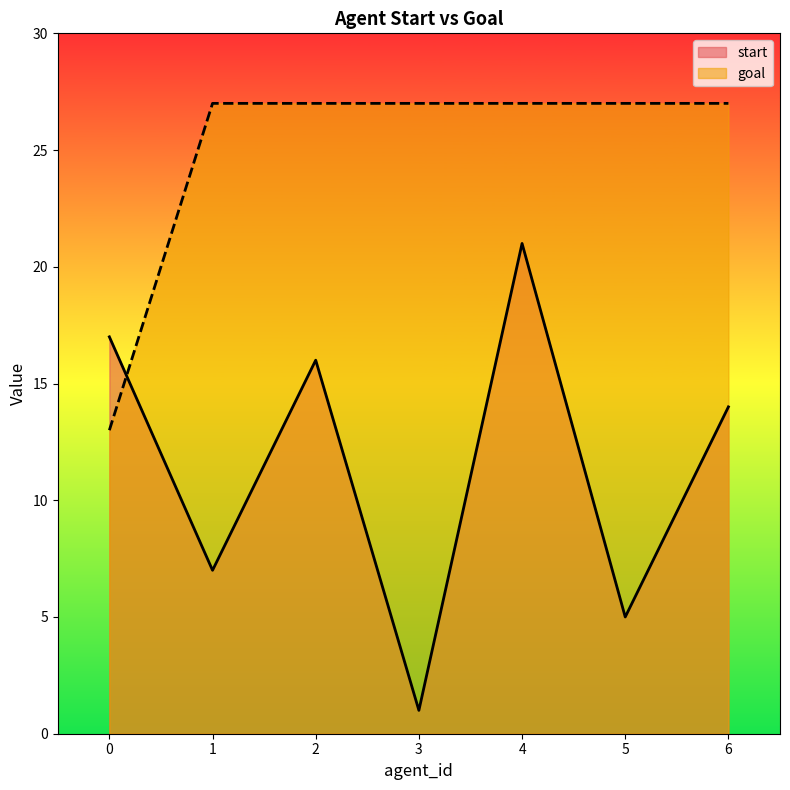

What is the greatest value displayed?

27